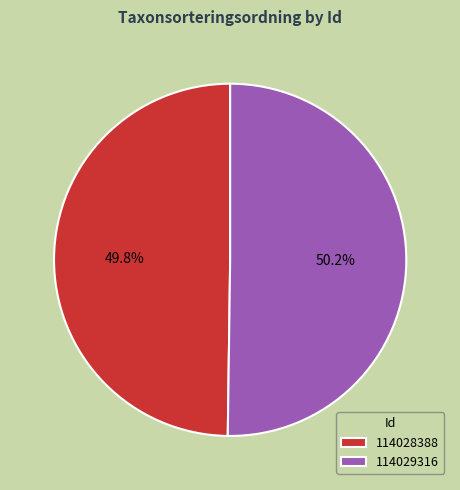

Does any single category account for the majority?

Yes